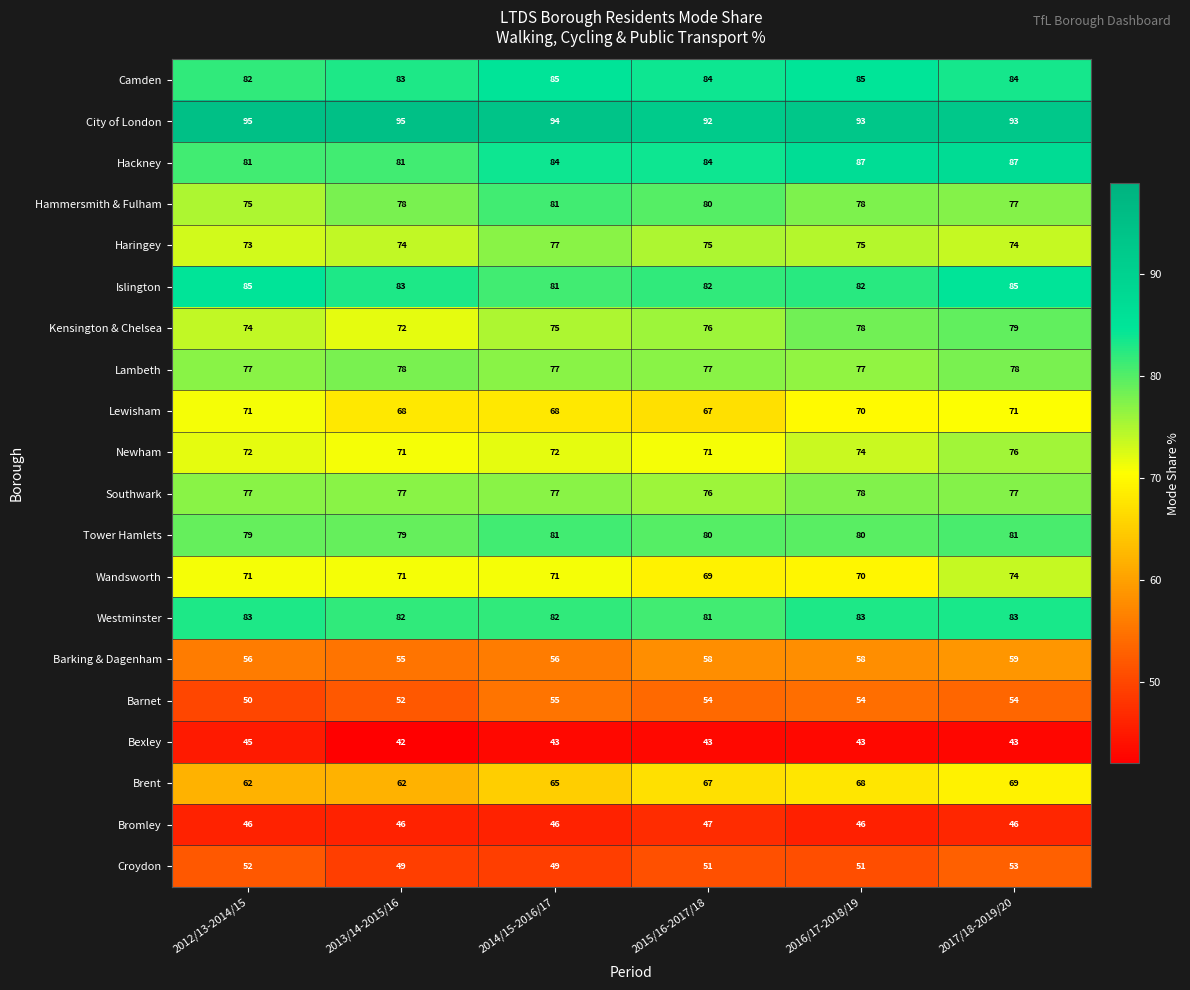

At which category does the chart reach its minimum across all series?

2013/14-2015/16